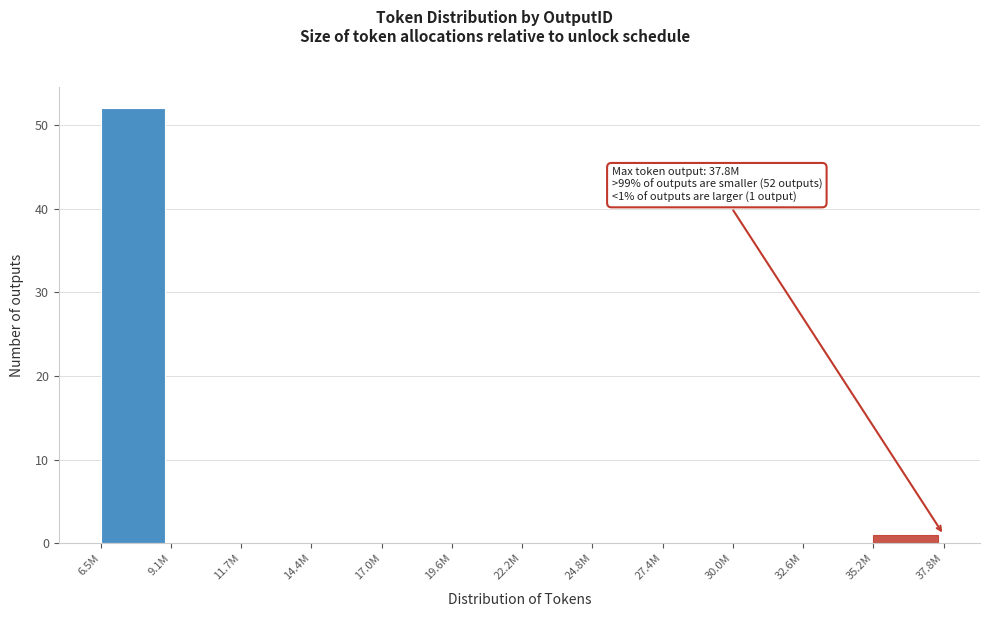

Reading left to right, extract all data points from this chart.

6.5M=52	9.1M=0	11.7M=0	14.4M=0	17.0M=0	19.6M=0	22.2M=0	24.8M=0	27.4M=0	30.0M=0	32.6M=0	35.2M=1